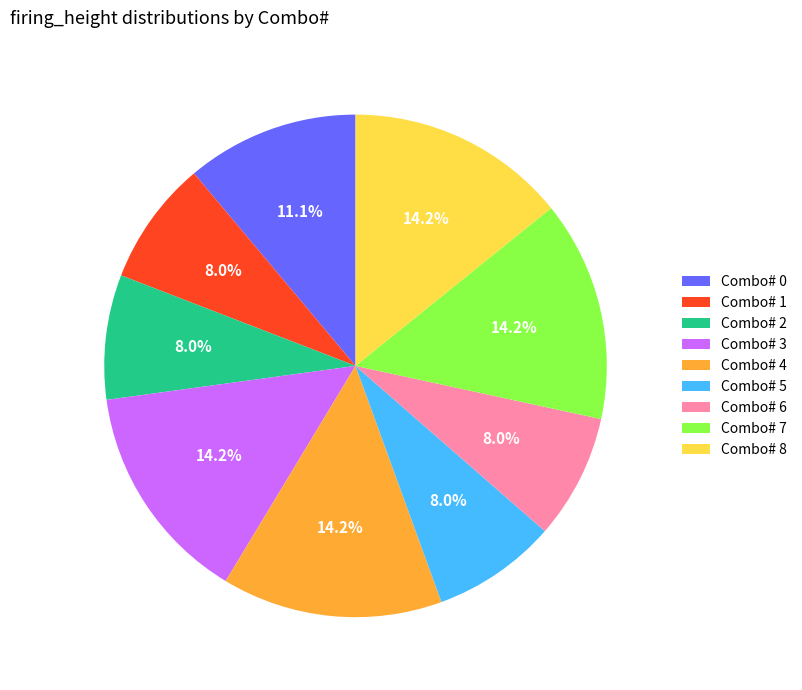

Between Combo# 0 and Combo# 3, which is larger?

Combo# 3